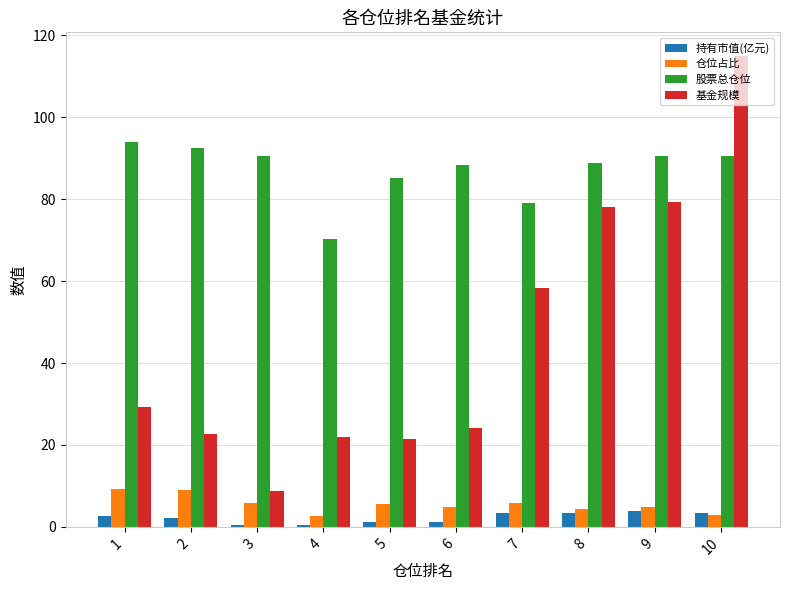

What is the difference between the second highest and second lowest values in the 基金规模 series?

57.7